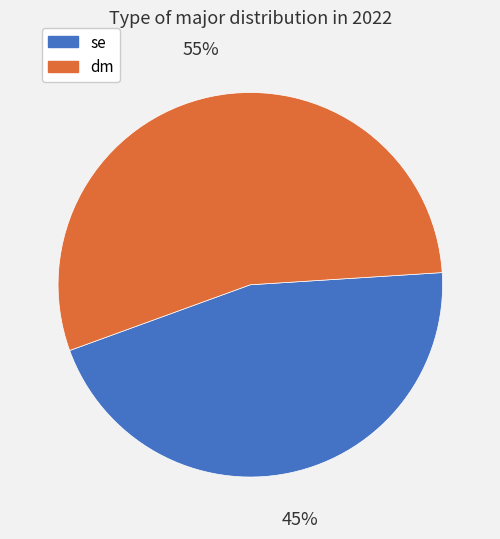

What percentage is the dm slice, to the nearest percent?

55%